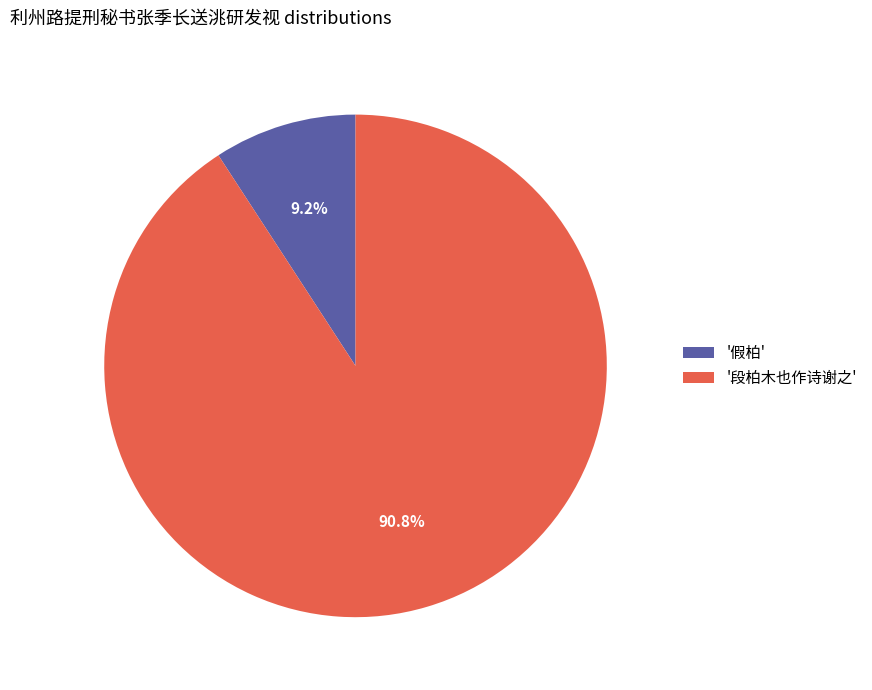

Do '假柏' and '段柏木也作诗谢之' together represent more than half of the pie?

Yes